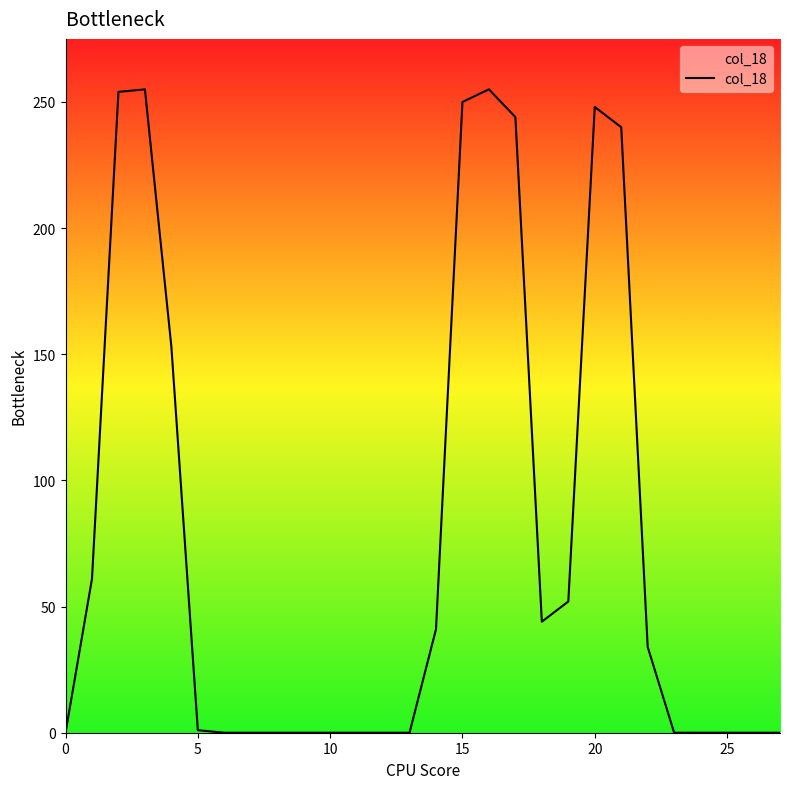

True or false: there are more than 1 points higher than both neighbors.

True